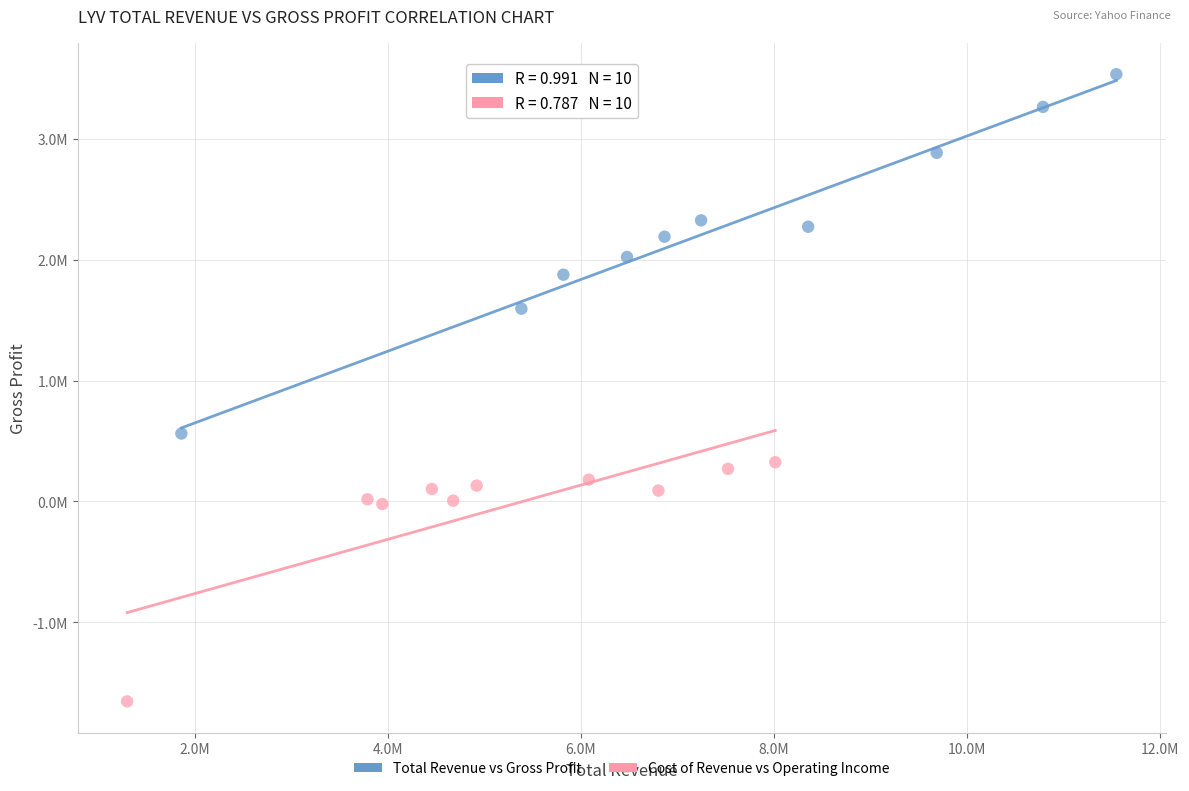

What are all the series names shown in the legend?

Total Revenue vs Gross Profit, Cost of Revenue vs Operating Income